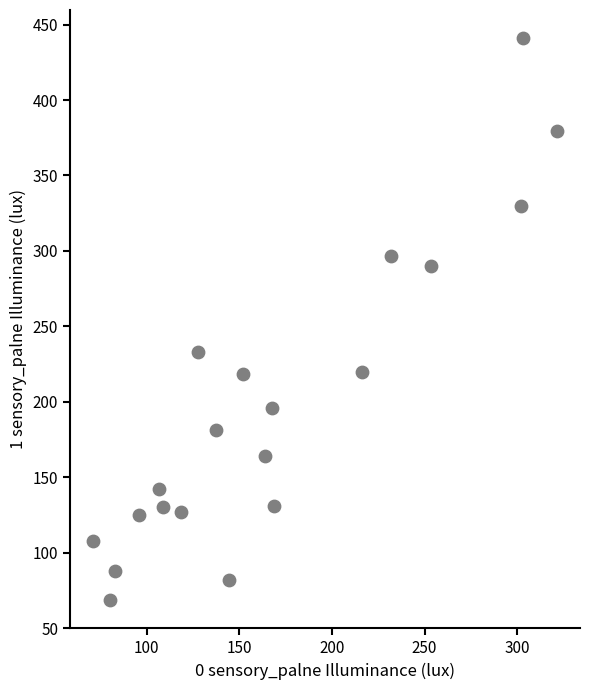

What Y value in the scatter plot is closest to 254?

232.9